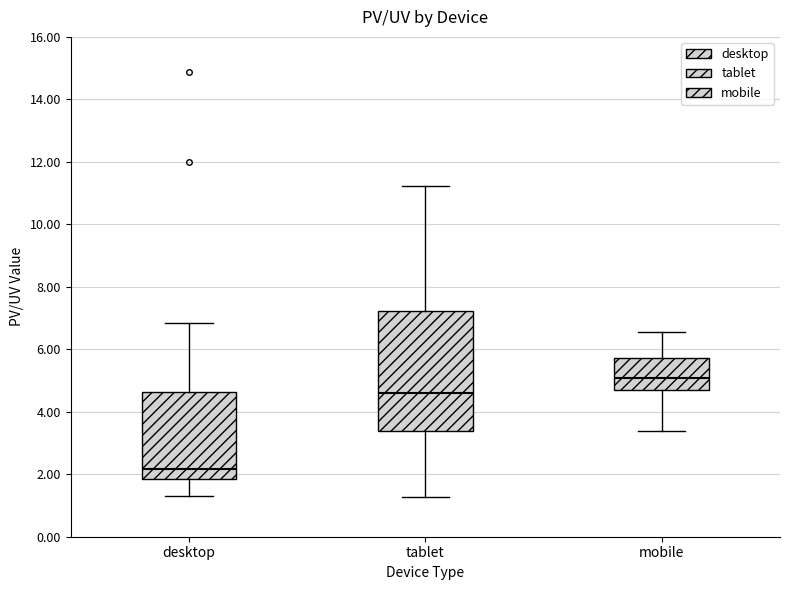

Where does the lower whisker of the box for desktop end on the y-axis? The values are not printed on the chart, so give them approximately, as read against the axis.

1.4